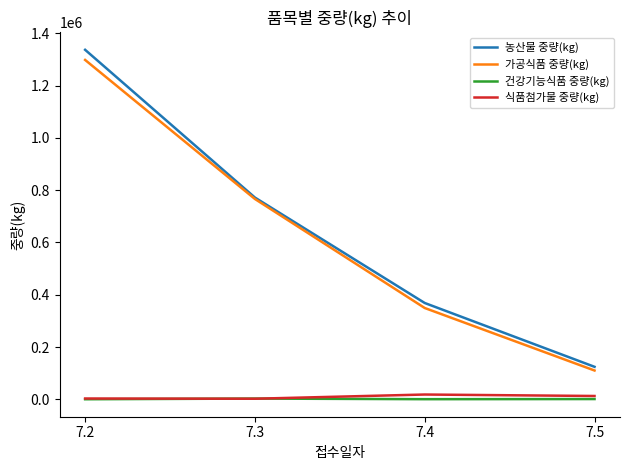

What is the greatest value displayed?

1336518